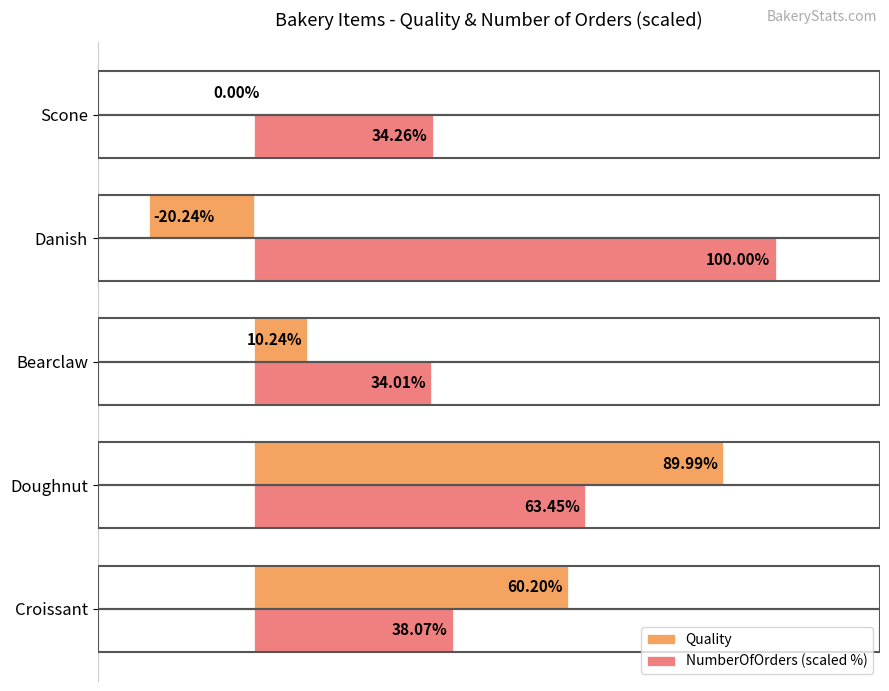

Is the value of Quality at Bearclaw greater than the value of NumberOfOrders (scaled %) at Bearclaw?

No